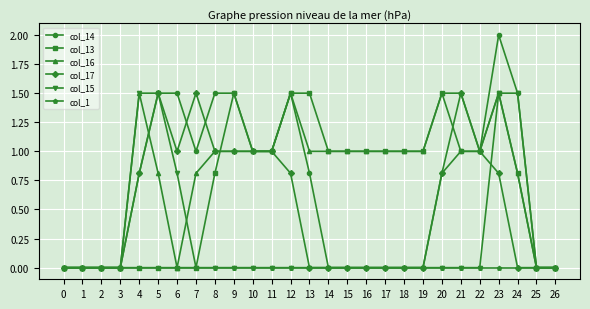

What are all the series names shown in the legend?

col_14, col_13, col_16, col_17, col_15, col_1